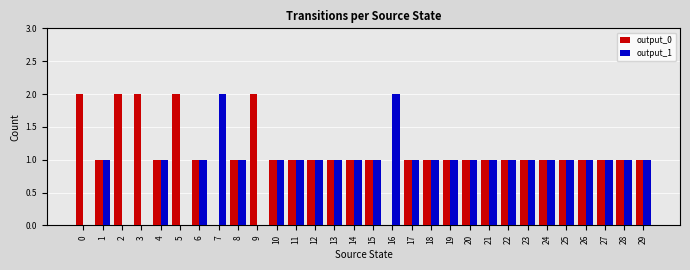

True or false: output_1 has a value of 2 at 8.

False